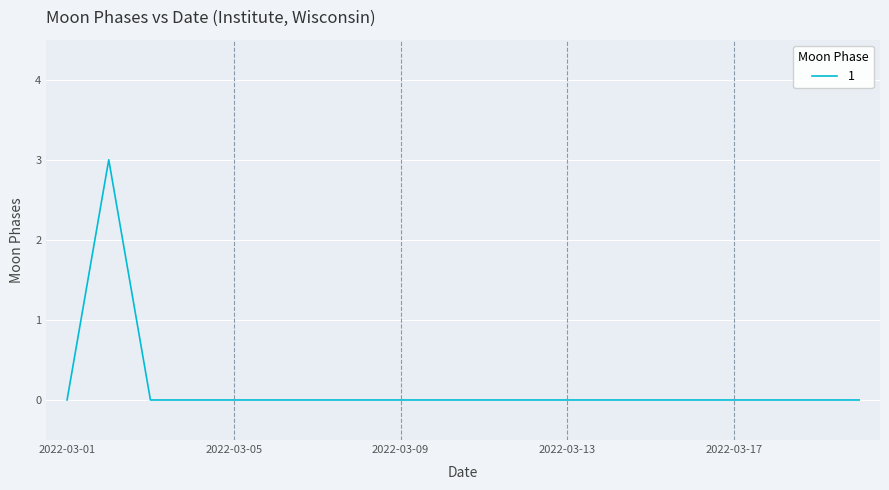

What is the greatest value displayed?

3